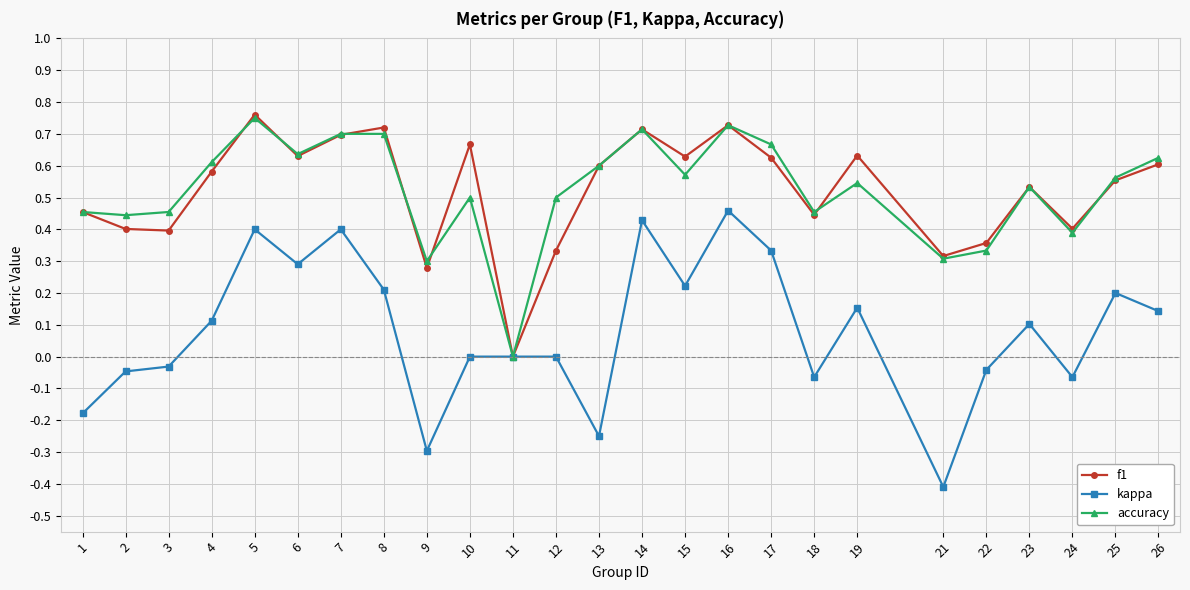

Does the chart have visible grid lines?

Yes